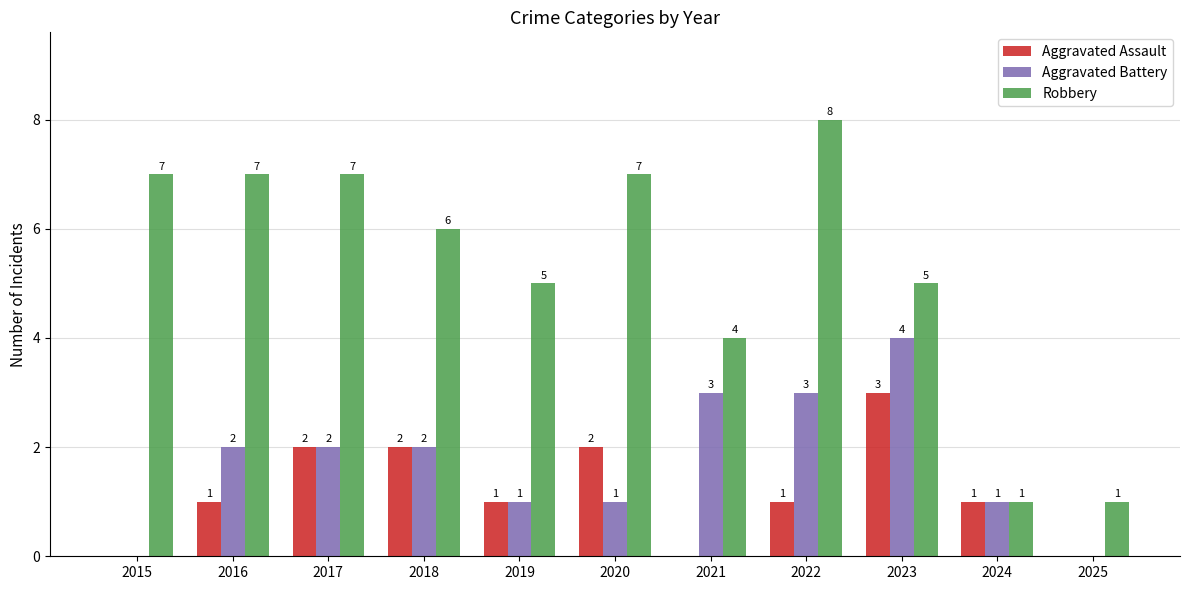

Reading left to right, list all the values displayed in this chart.

Aggravated Assault: 2015=0	2016=1	2017=2	2018=2	2019=1	2020=2	2021=0	2022=1	2023=3	2024=1	2025=0
Aggravated Battery: 2015=0	2016=2	2017=2	2018=2	2019=1	2020=1	2021=3	2022=3	2023=4	2024=1	2025=0
Robbery: 2015=7	2016=7	2017=7	2018=6	2019=5	2020=7	2021=4	2022=8	2023=5	2024=1	2025=1